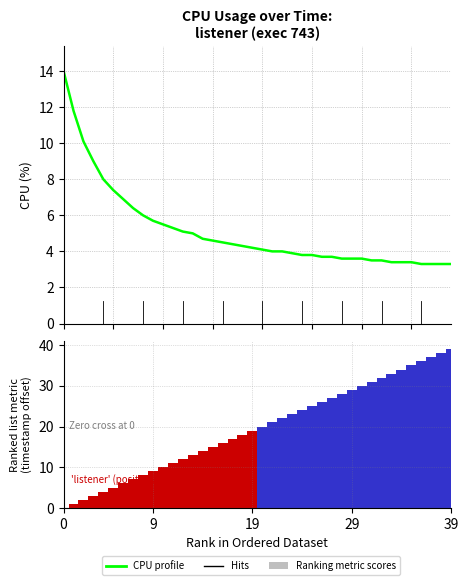

Which series has the widest spread of values?

Ranking metric scores